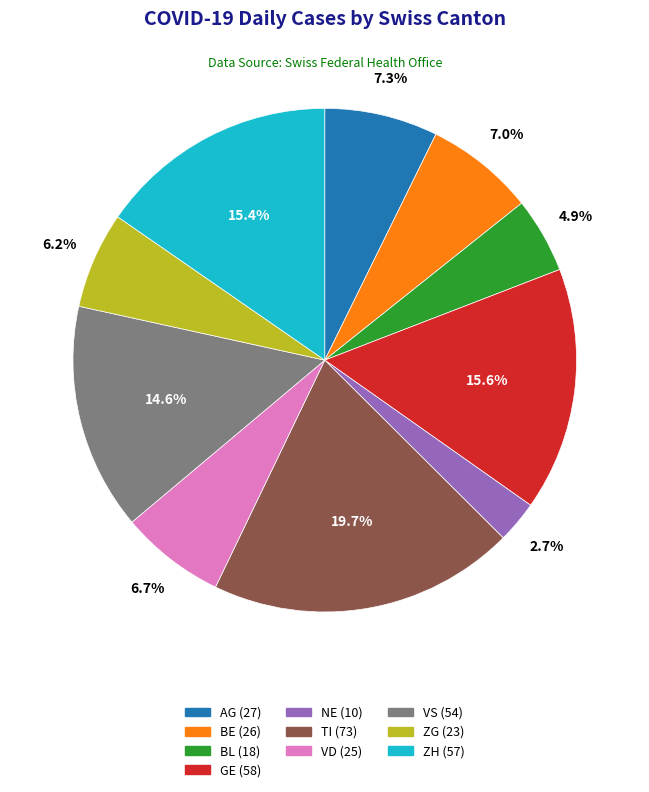

To the nearest percent, what is the average slice percentage?

10%